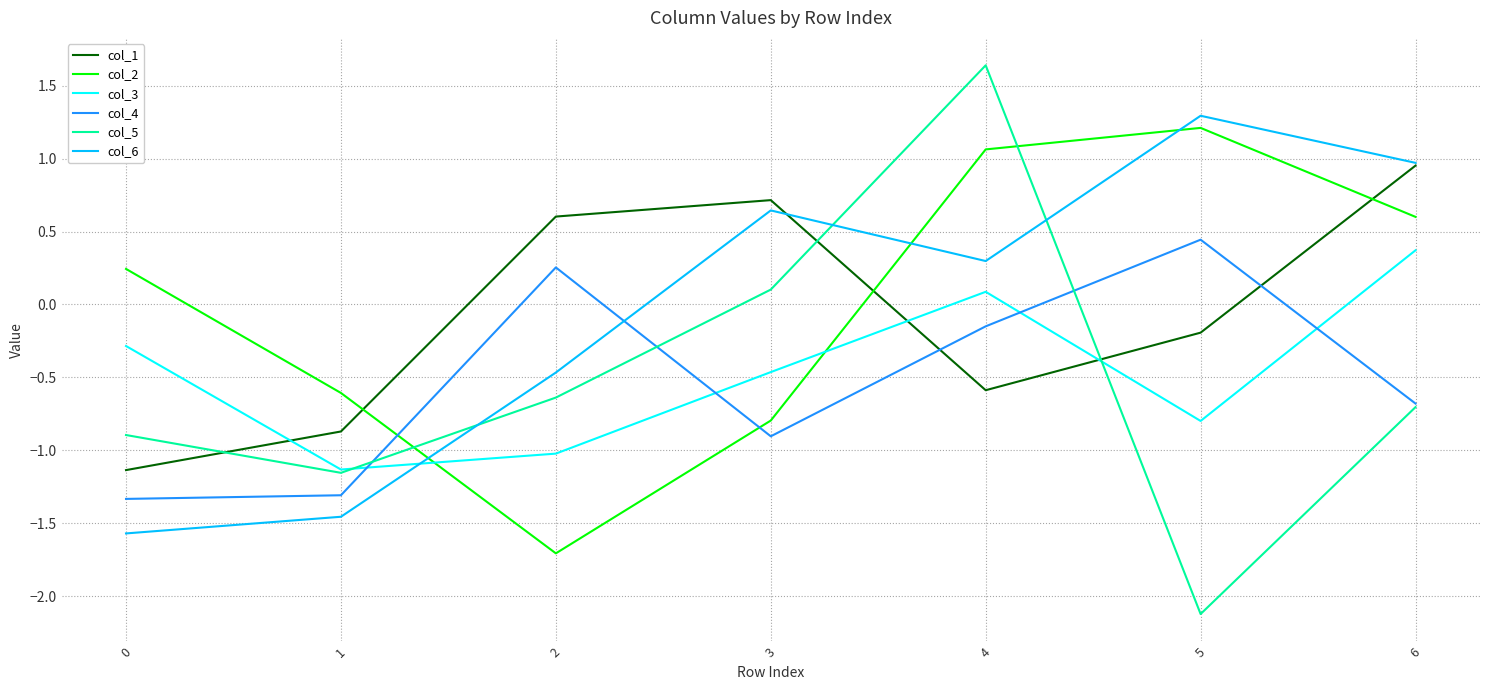

What is the spread (max minus min) of values at 0?

1.8